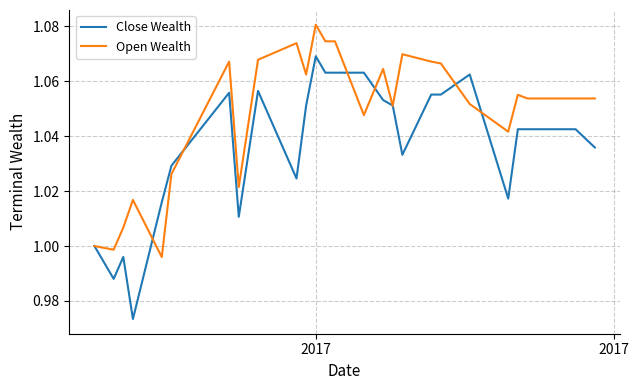

Rank the series by their average value, from lowest to highest.

Close Wealth, Open Wealth